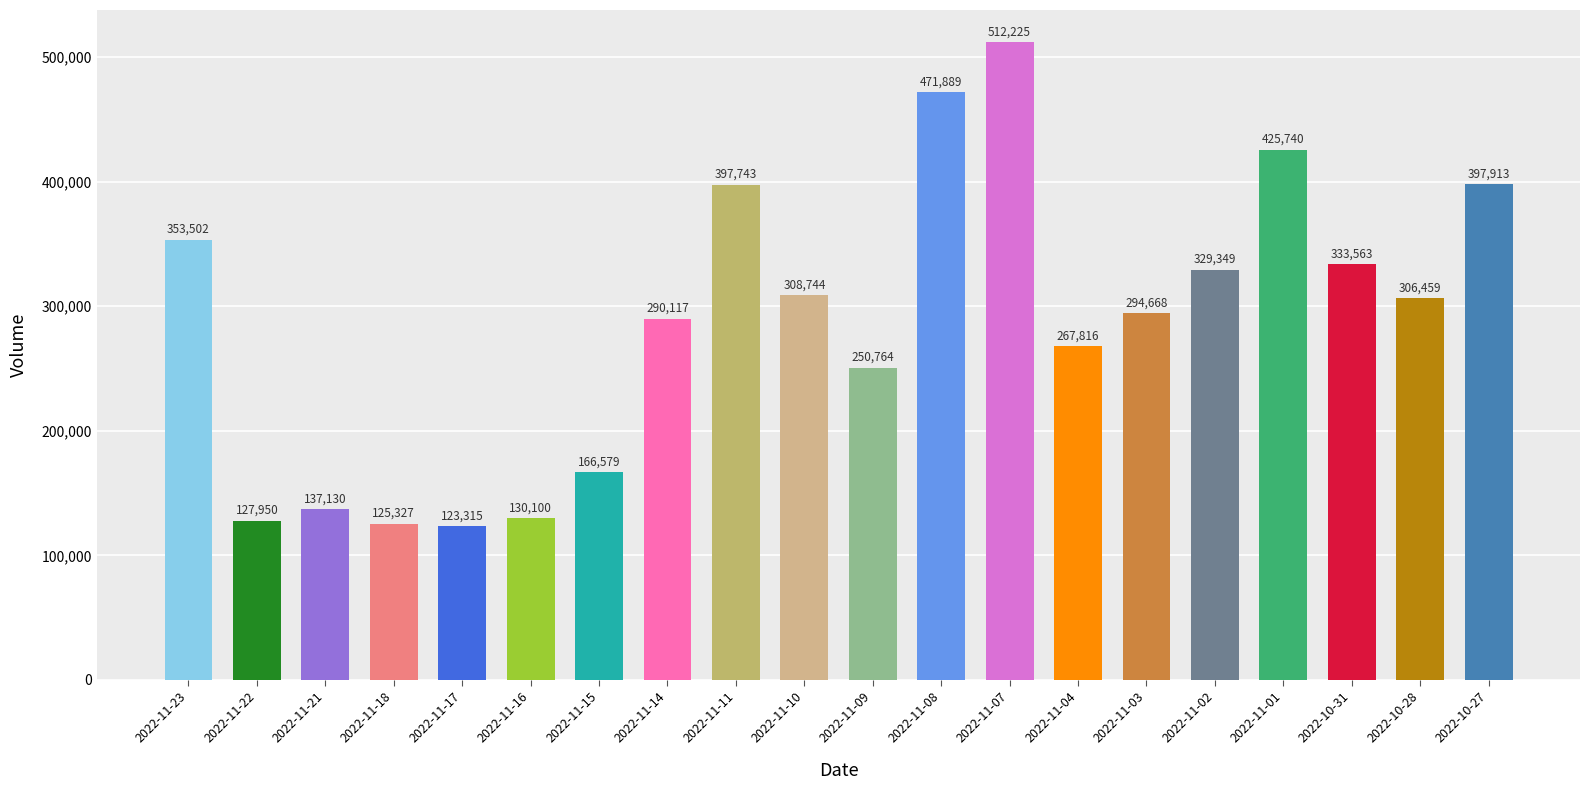

At which category does the chart reach its peak across all series?

2022-11-07